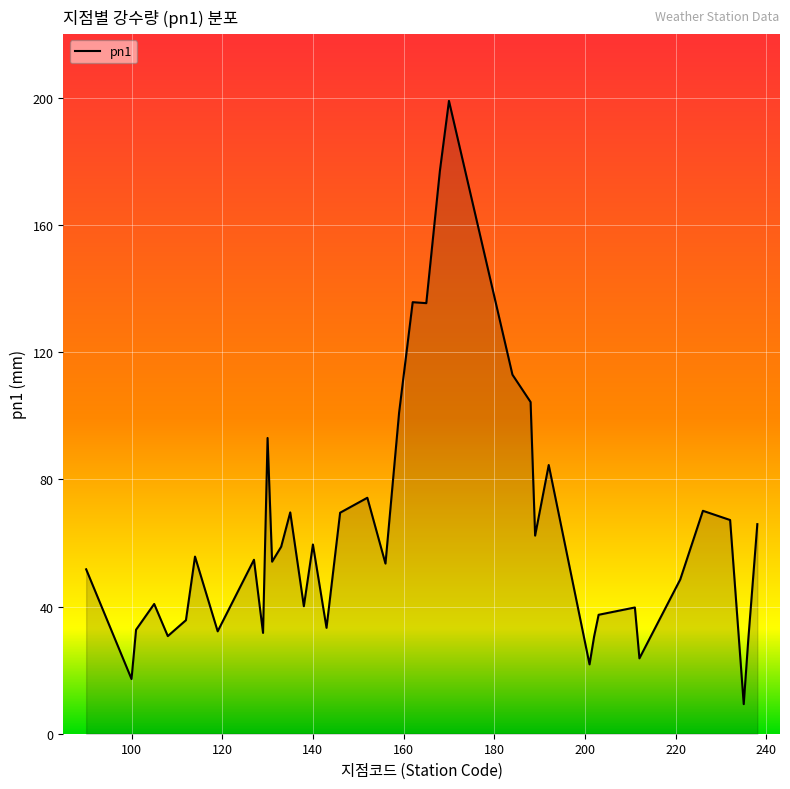

What is the greatest value displayed?

199.0